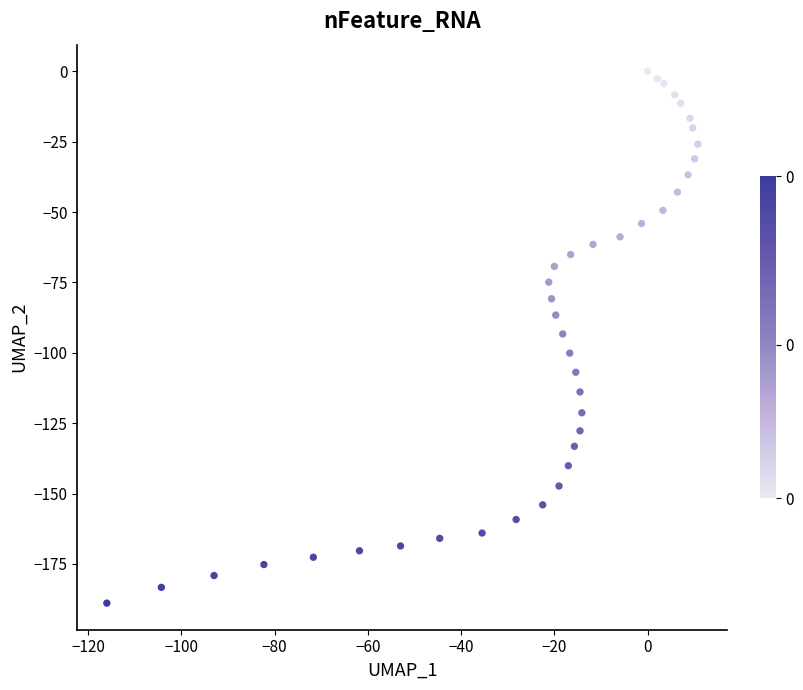

What is the range of Y values (max minus min)?

188.9